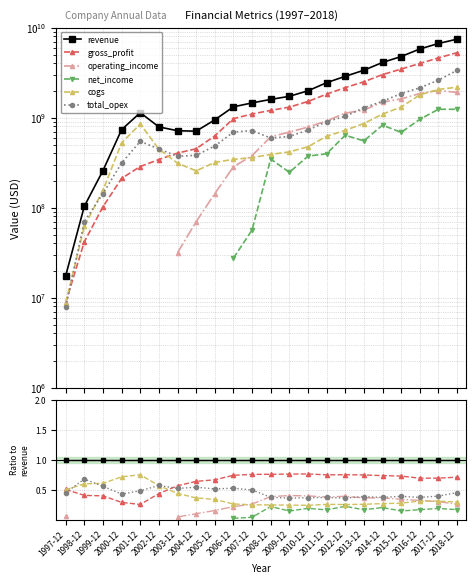

After their last crossing, which series has the higher values: cogs or total_opex?

total_opex